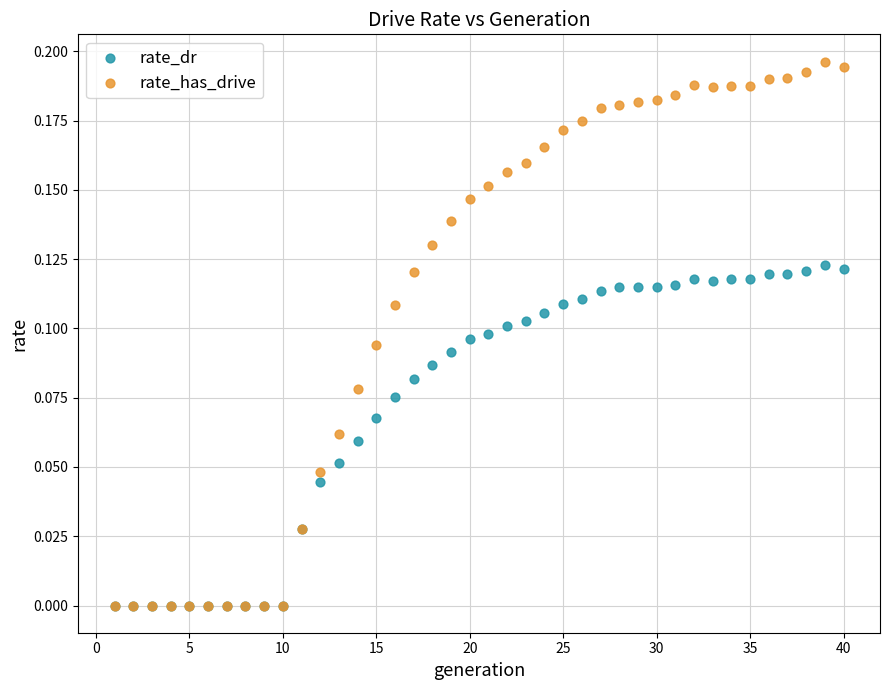

Which series has the widest spread of Y values?

rate_has_drive